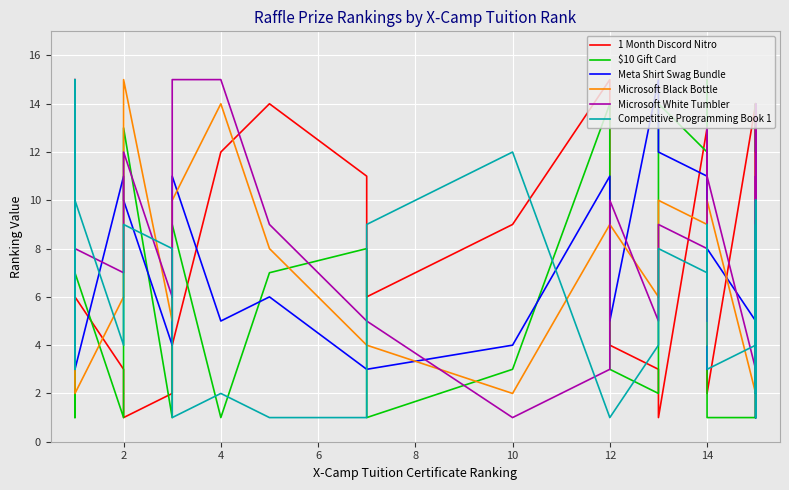

How many values in the Microsoft White Tumbler series exceed 8?

17